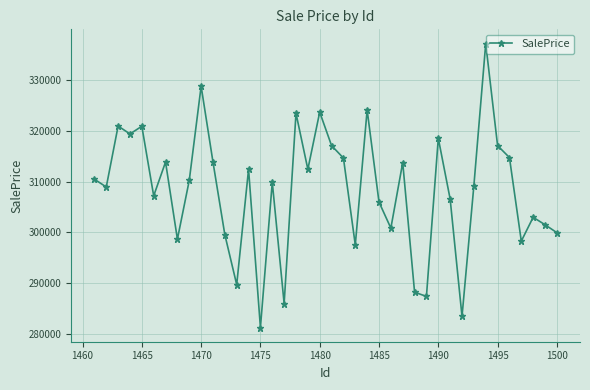

How many values are below 310261?

20